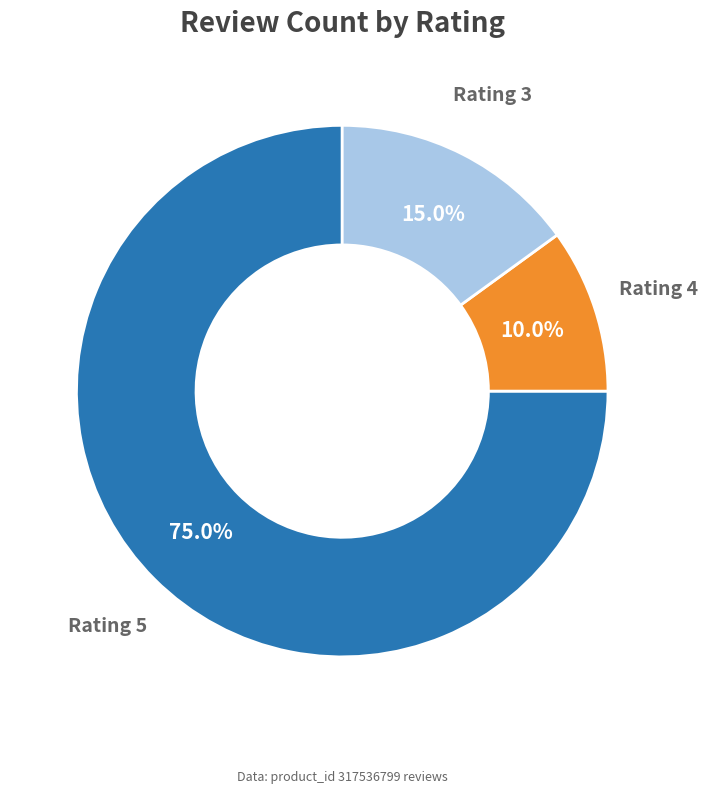

Does any single category account for the majority?

Yes